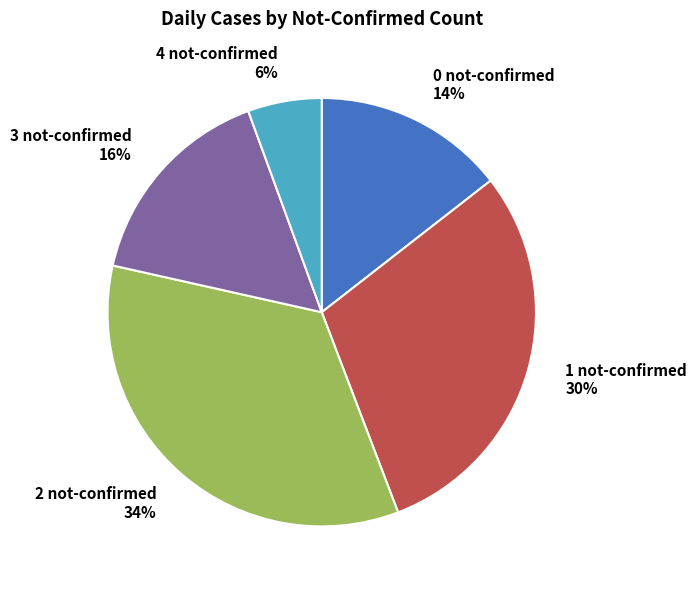

Rank the categories by value from lowest to highest.

4 not-confirmed, 0 not-confirmed, 3 not-confirmed, 1 not-confirmed, 2 not-confirmed